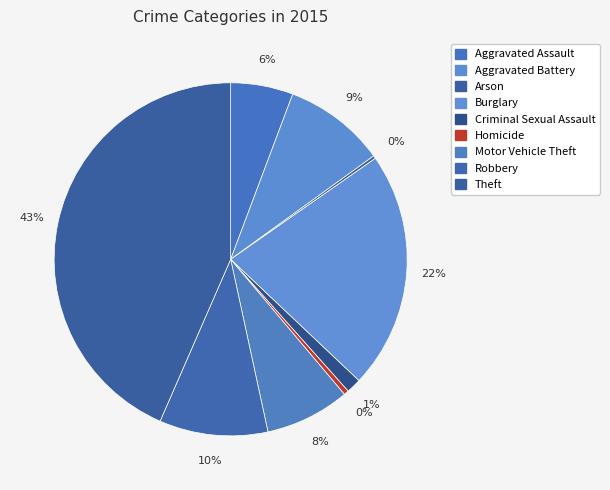

To the nearest percent, what is the combined percentage of Arson and Criminal Sexual Assault?

2%